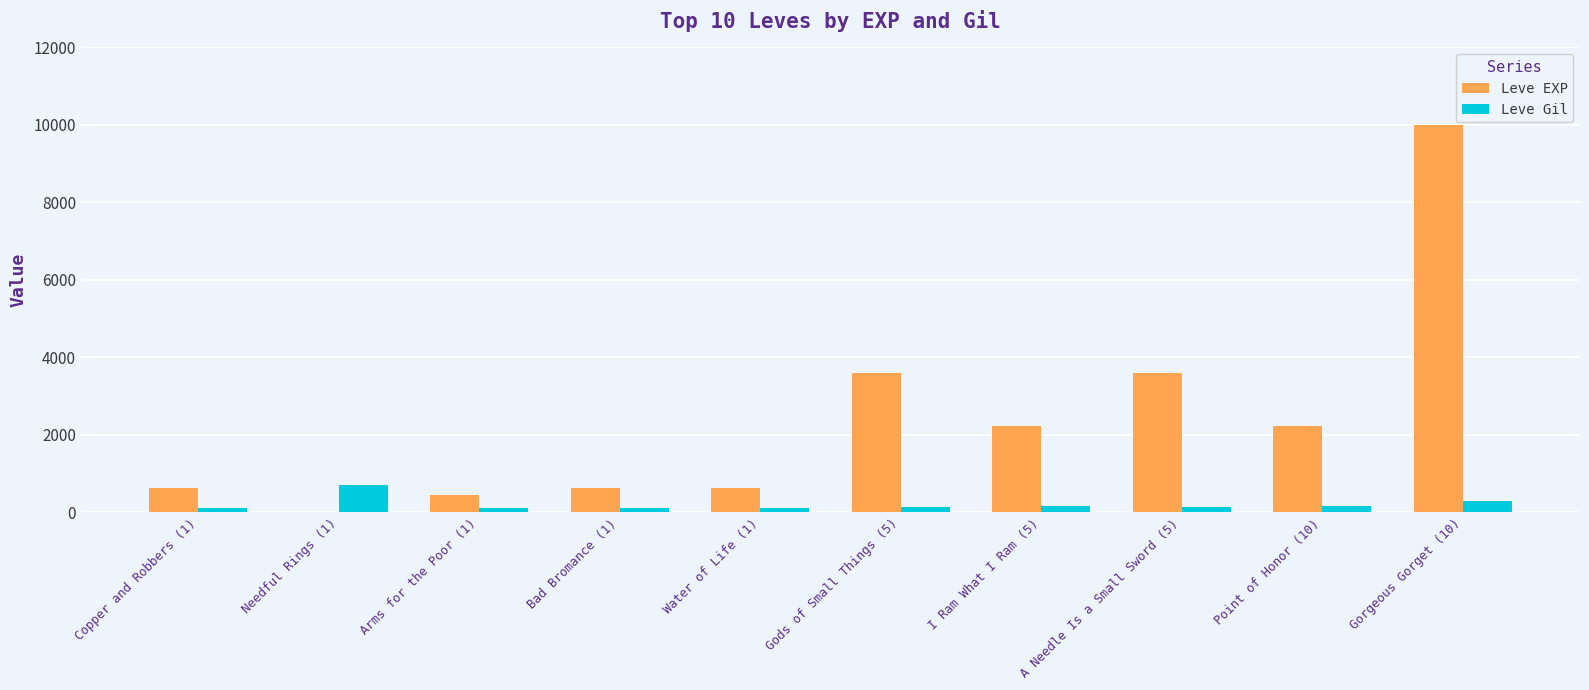

The value of Leve EXP at Gorgeous Gorget (10) is 9990. True or false?

True